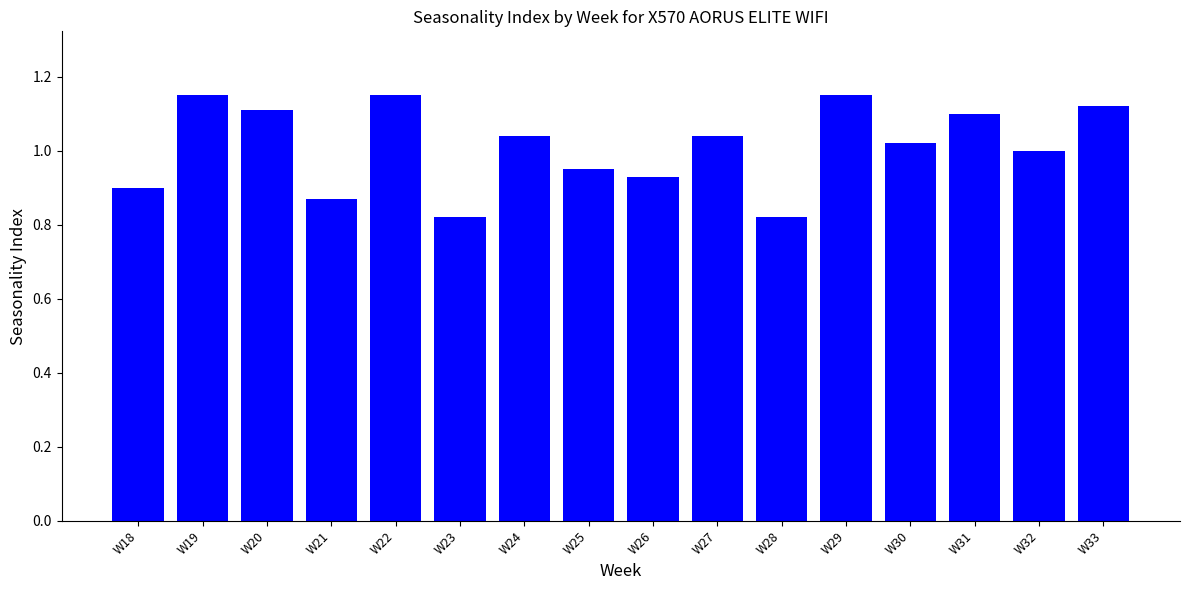

How many bars are there in total?

16